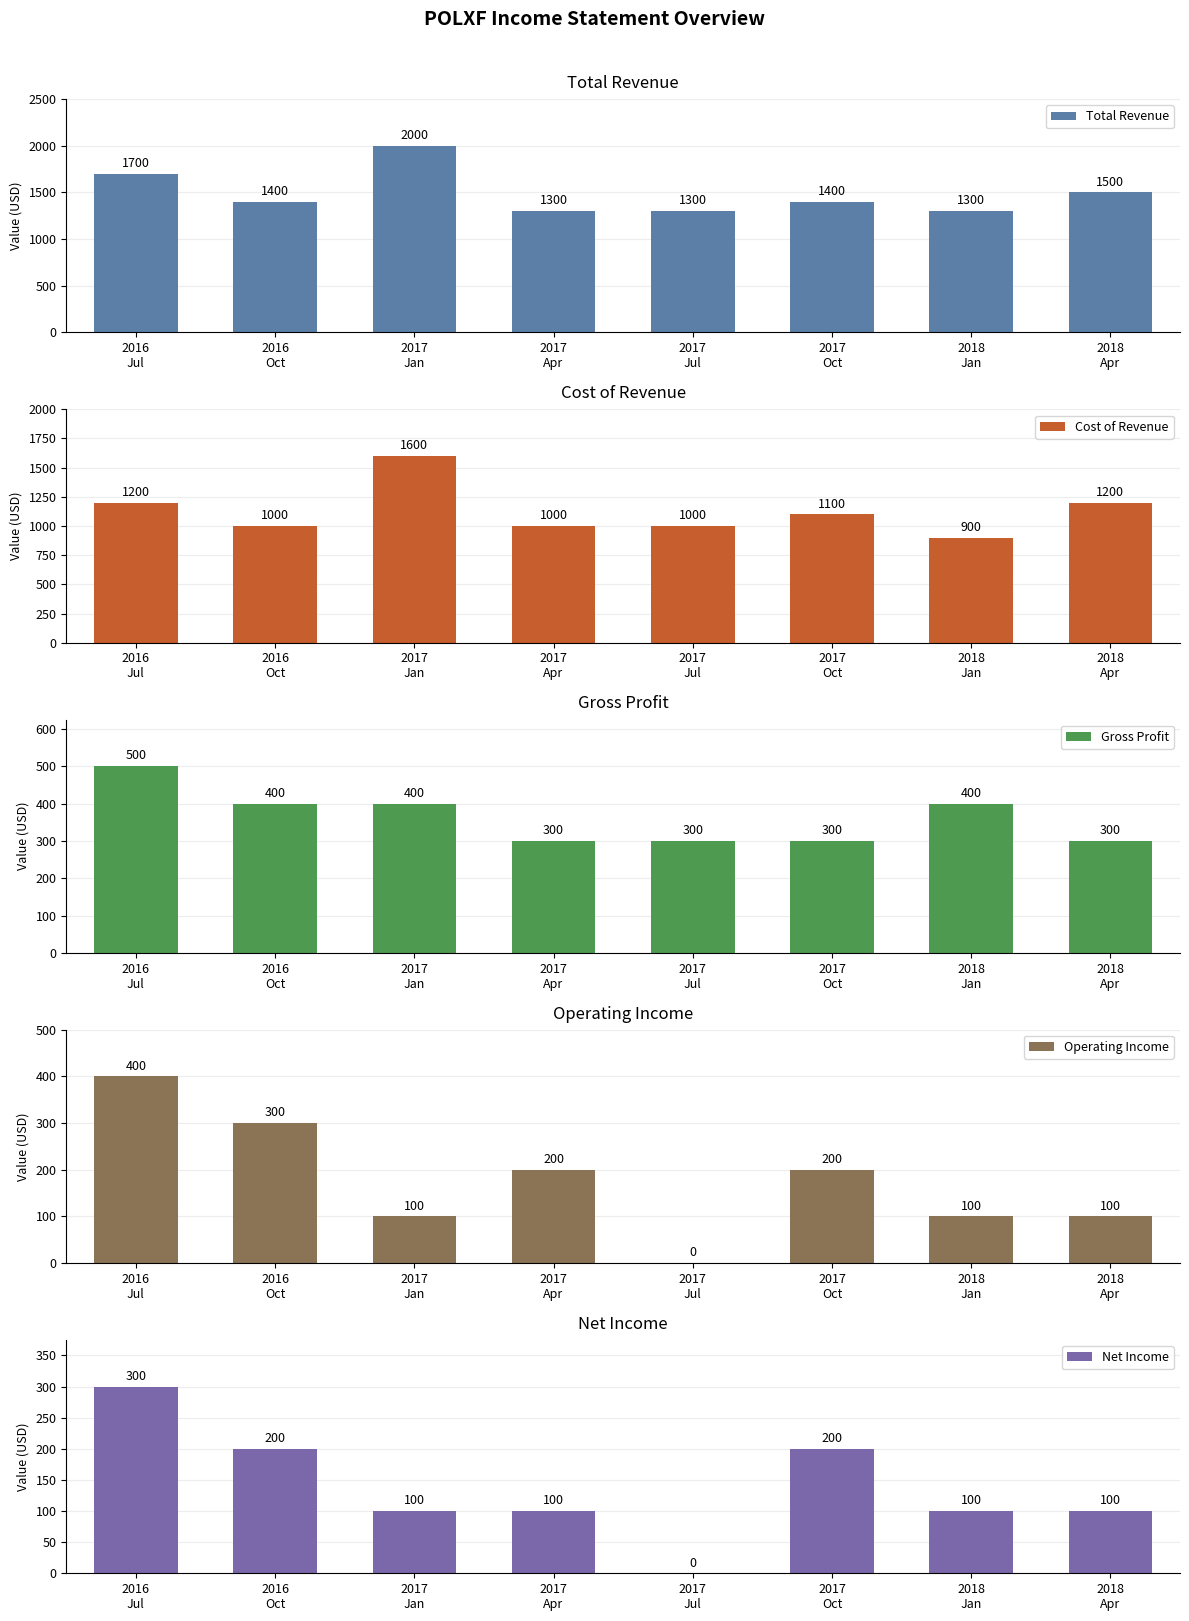

The Total Revenue series shows 909 at 2017
Jan. True or false?

False